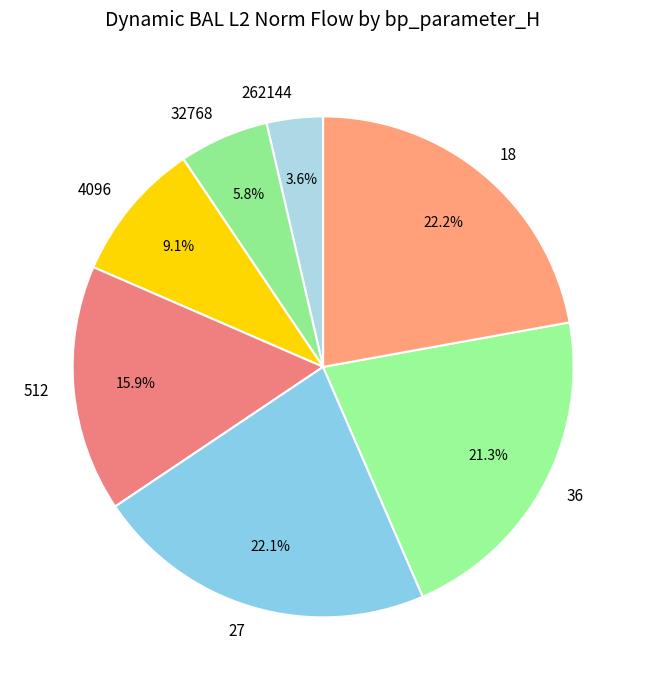

What is the ratio of the value at 18 to the value at 32768?

3.8